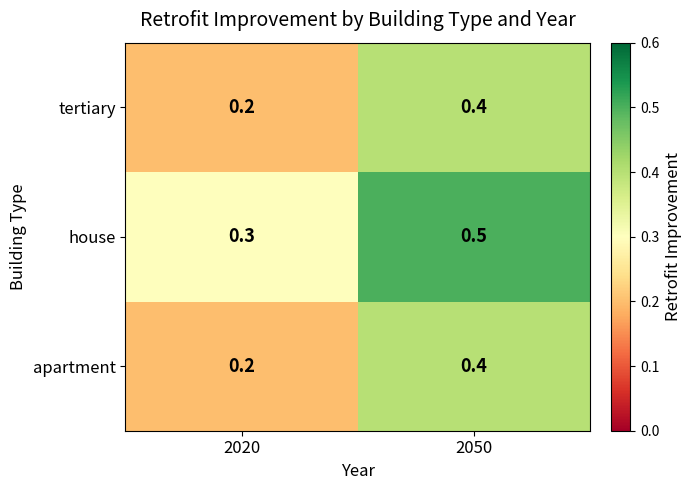

True or false: tertiary has a value of 0.4 at 2050.

True